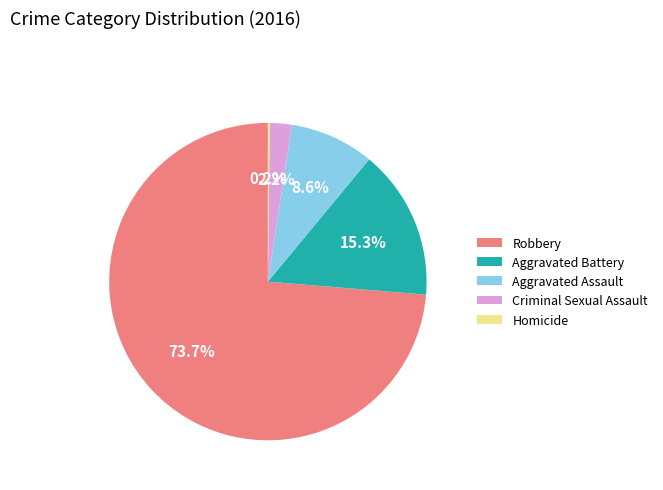

The Aggravated Assault slice represents 9% of the pie. True or false?

True